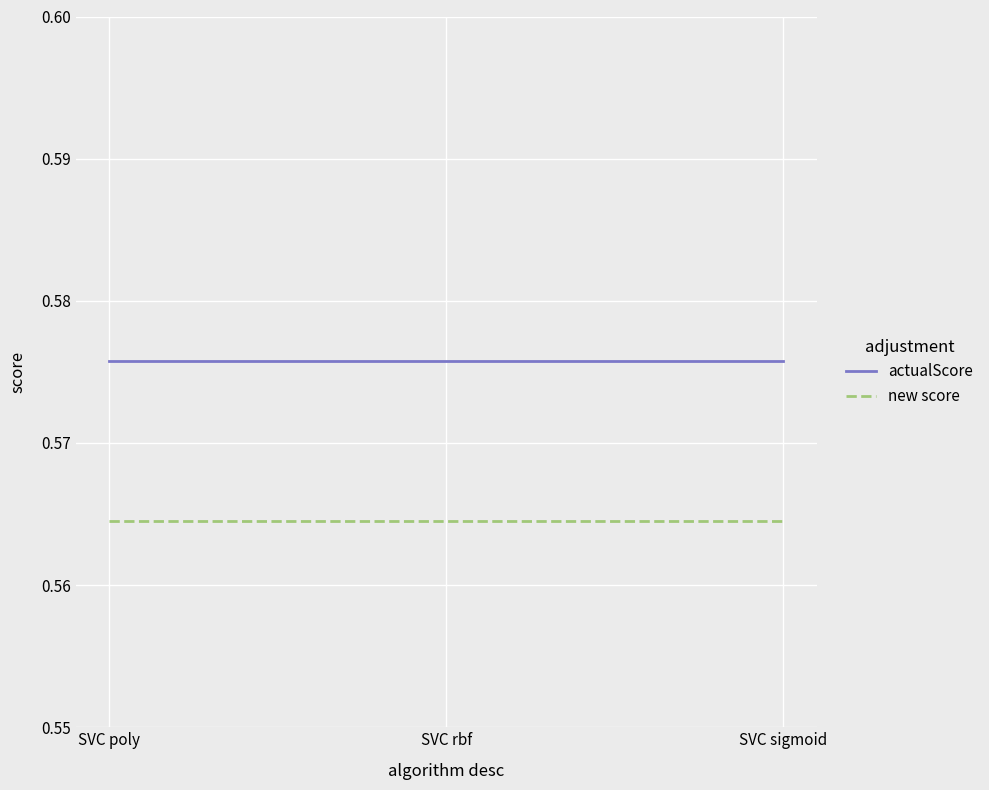

Is it true that actualScore equals 0.3 at SVC rbf?

False